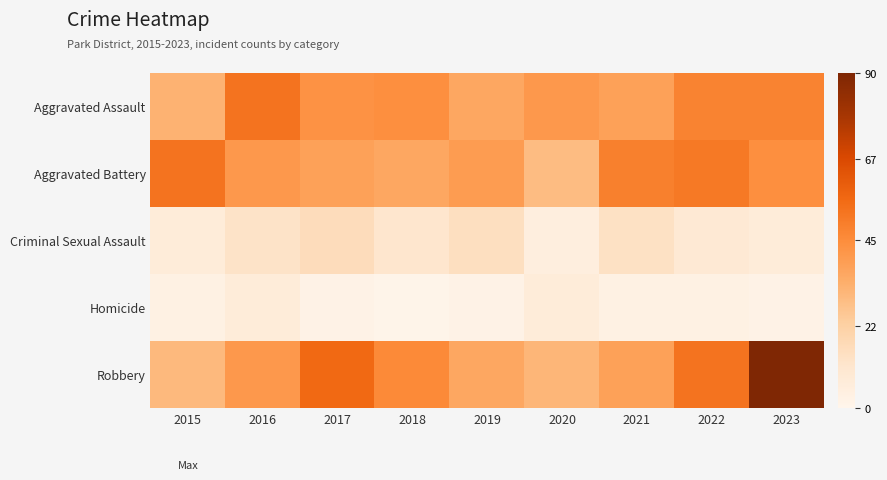

How many series are shown in this chart?

5